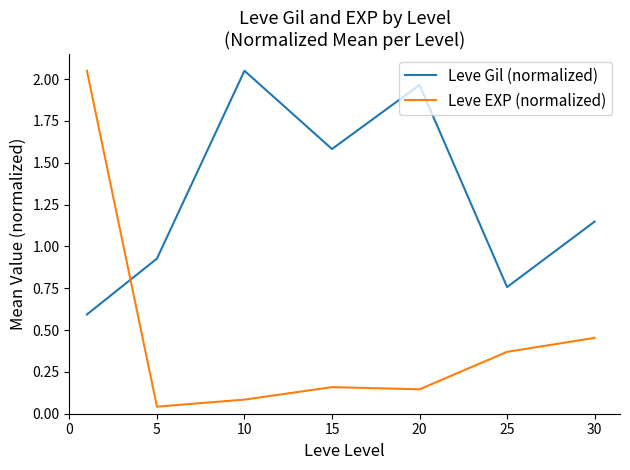

Which series has the largest total across all categories?

Leve Gil (normalized)